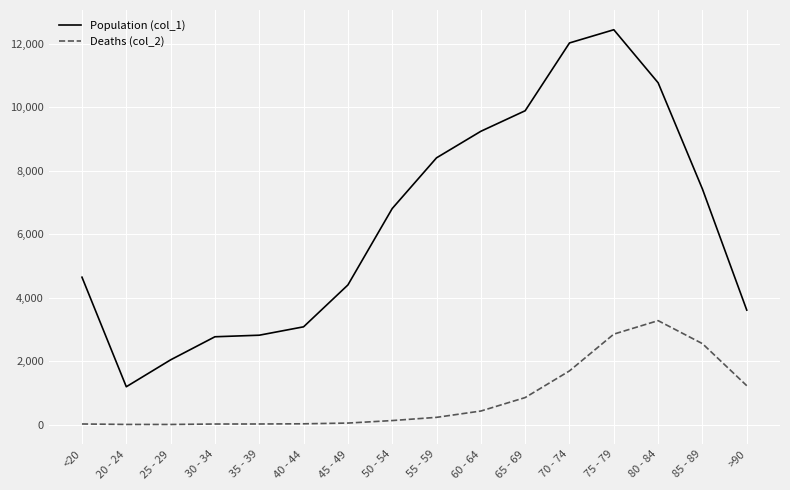

Is it true that Population (col_1) equals 9236 at 60 - 64?

True